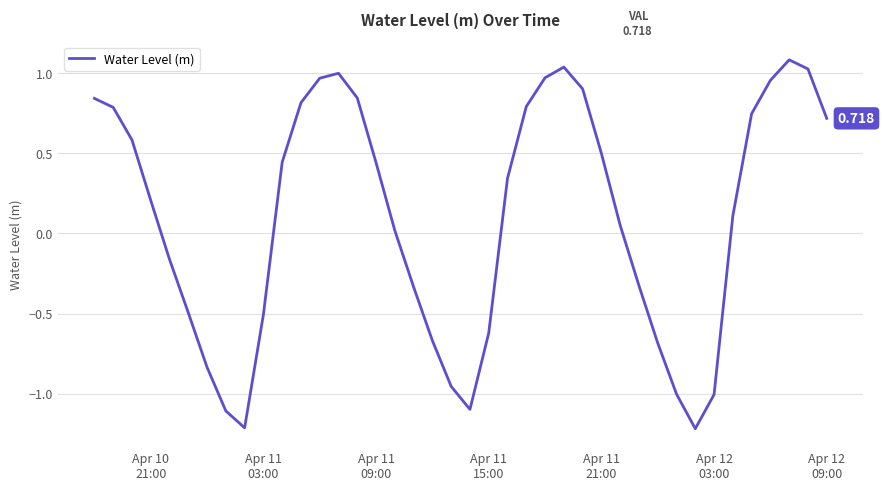

True or false: the data has more than 2 interior local peaks.

True